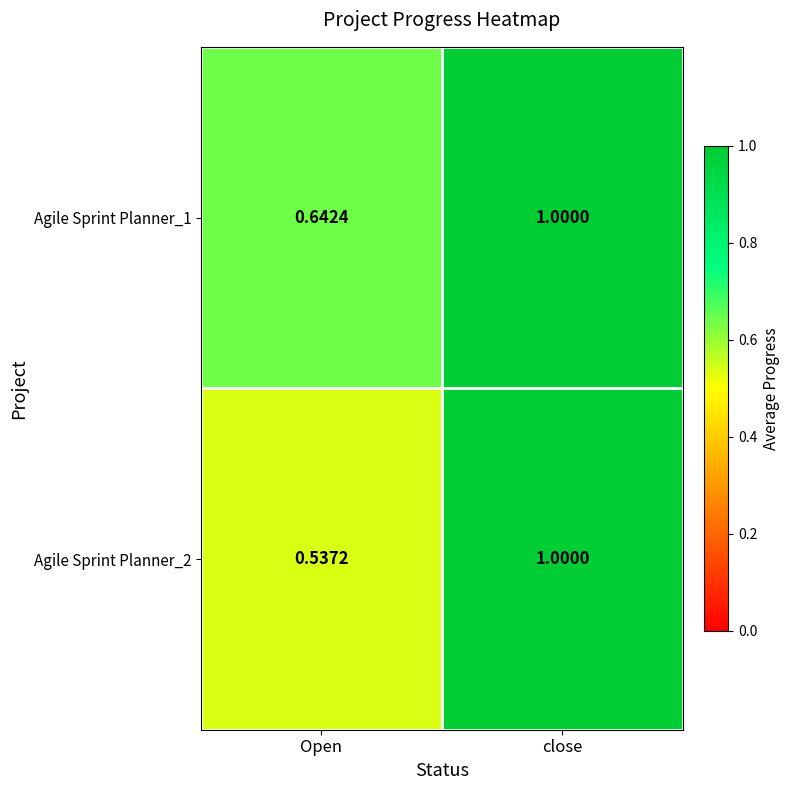

Between Open and close, which series saw the biggest shift?

Agile Sprint Planner_2